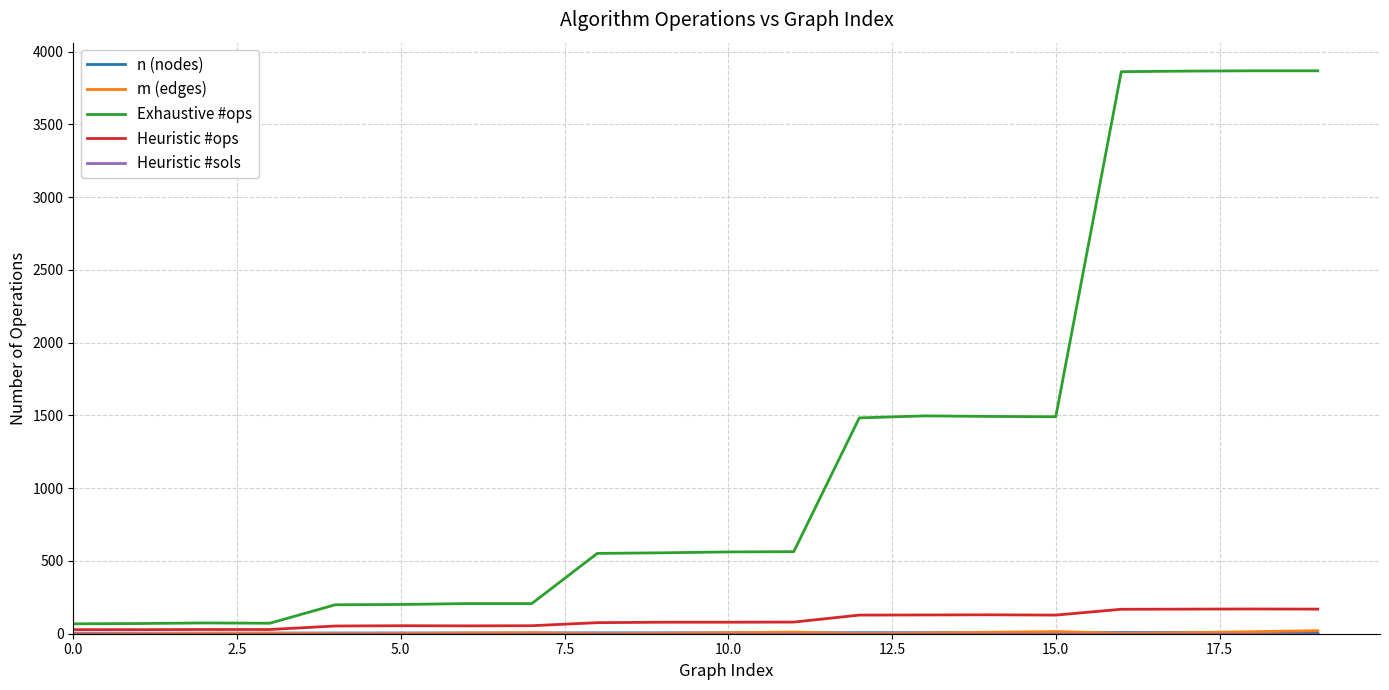

How many lines are shown in the chart?

5